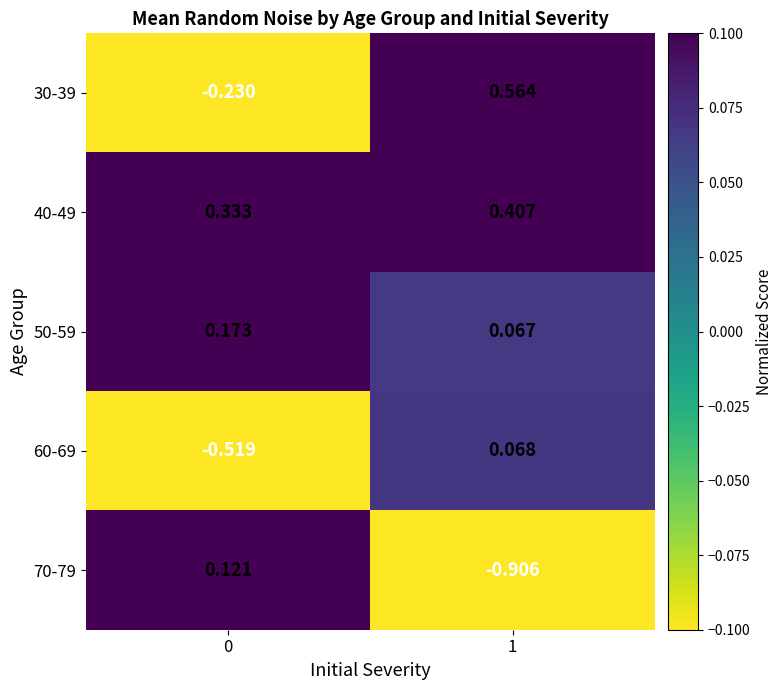

What is the spread (max minus min) of values at 1?

1.5